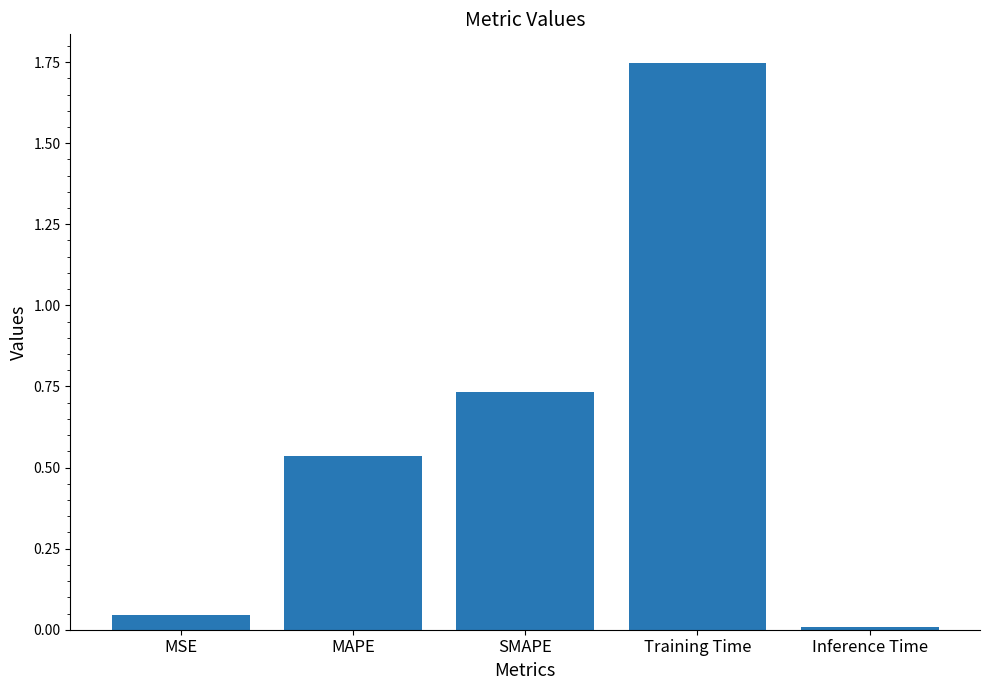

Which label corresponds to the smallest value in the chart?

Inference Time